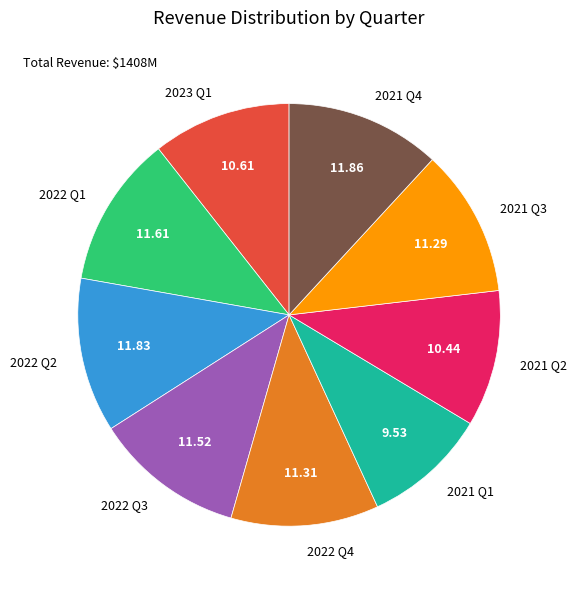

What is the ratio of the value at 2021 Q4 to the value at 2021 Q2?

1.1